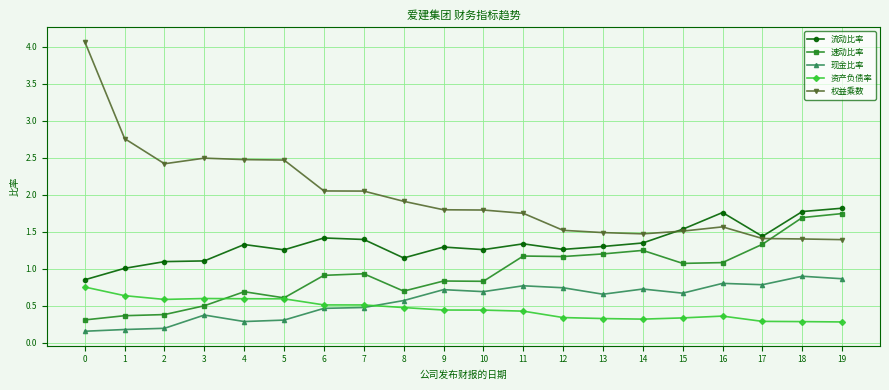

Count the number of categories in the chart.

20